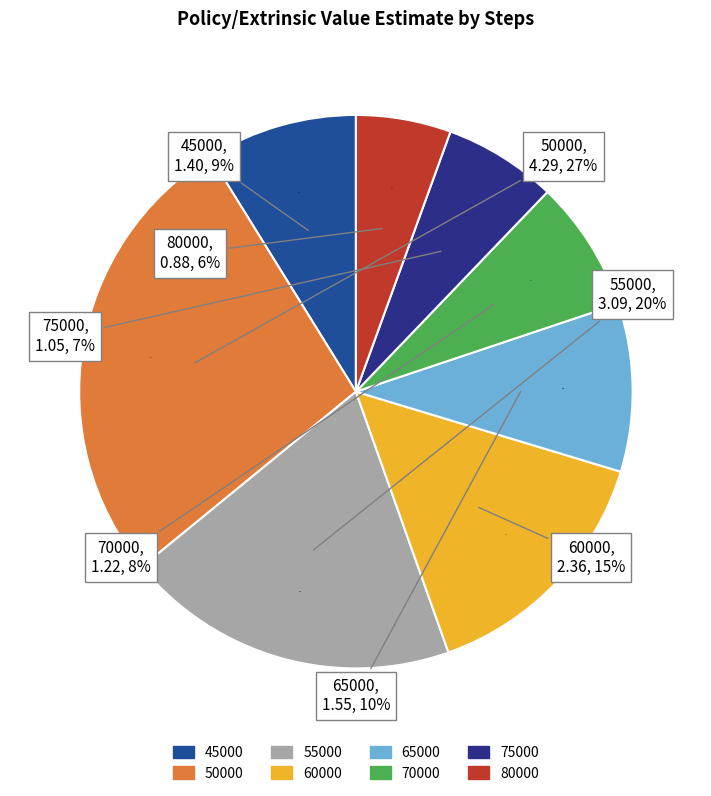

Does 80000 account for over 50% of the chart?

No